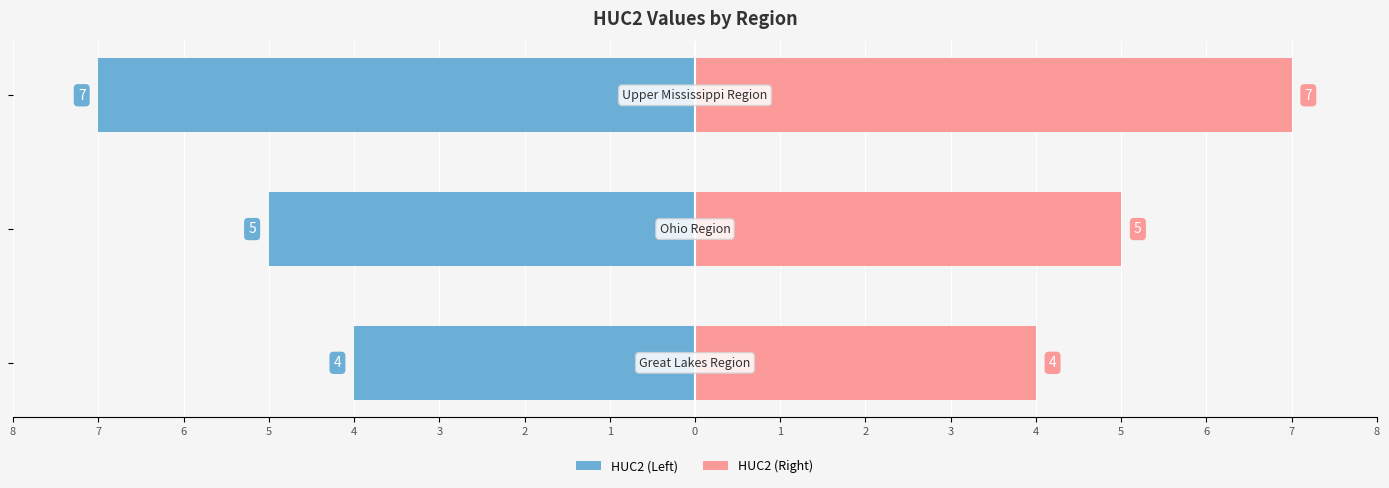

The value of HUC2 (Left) at 7 is -7. True or false?

False